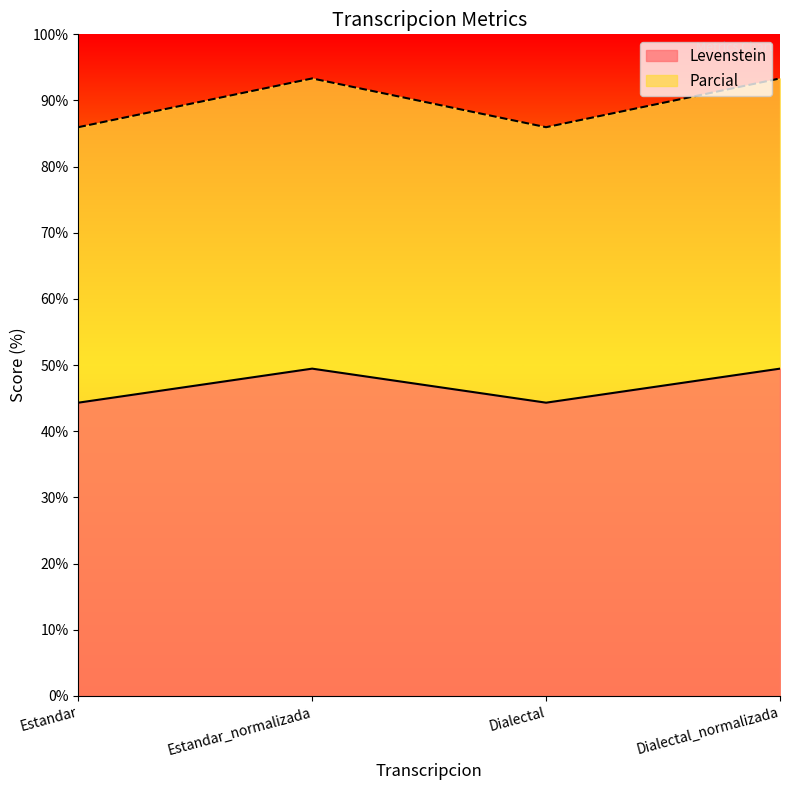

List the series in order of their overall mean, lowest first.

Levenstein, Parcial